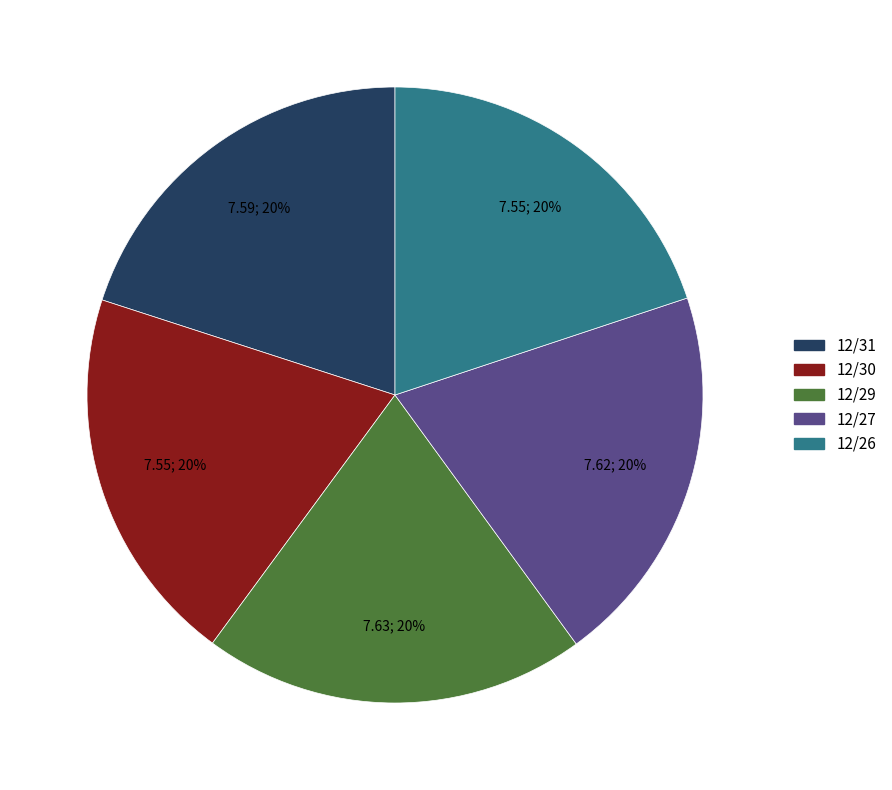

To the nearest percent, what is the combined percentage of 12/30 and 12/27?

40%